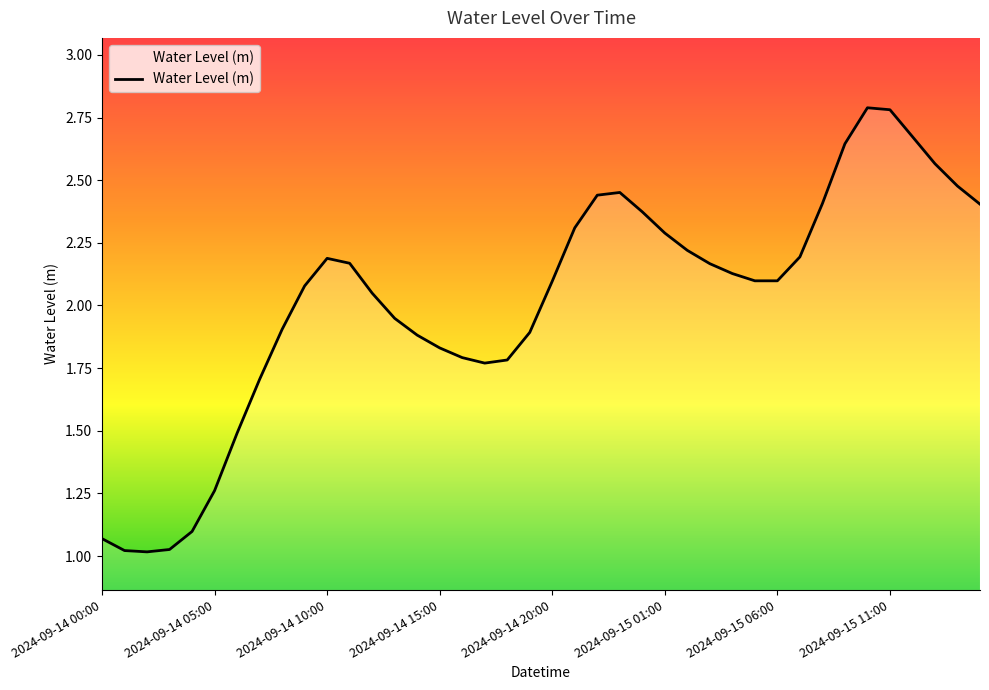

What is the maximum value shown in the chart?

2.8